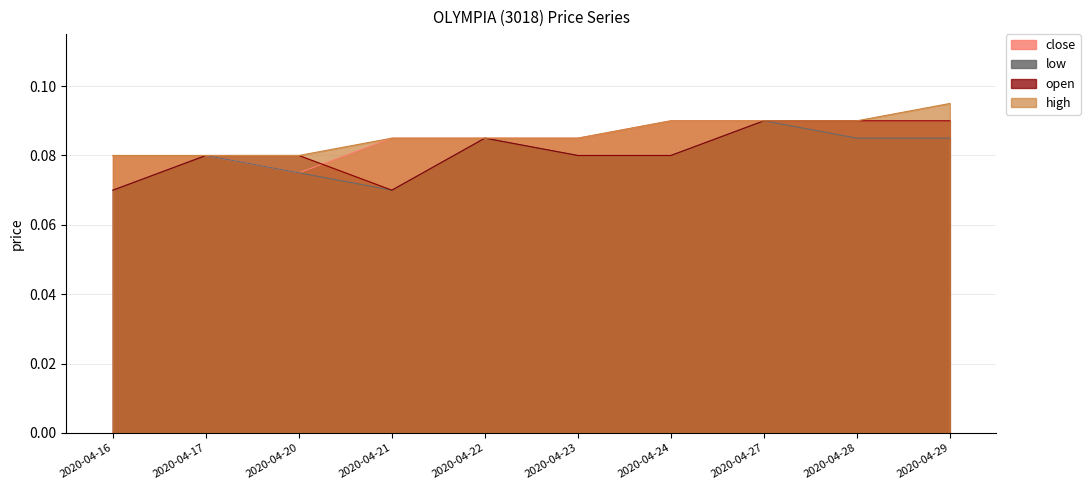

The low series shows 0.2 at 2020-04-27. True or false?

False